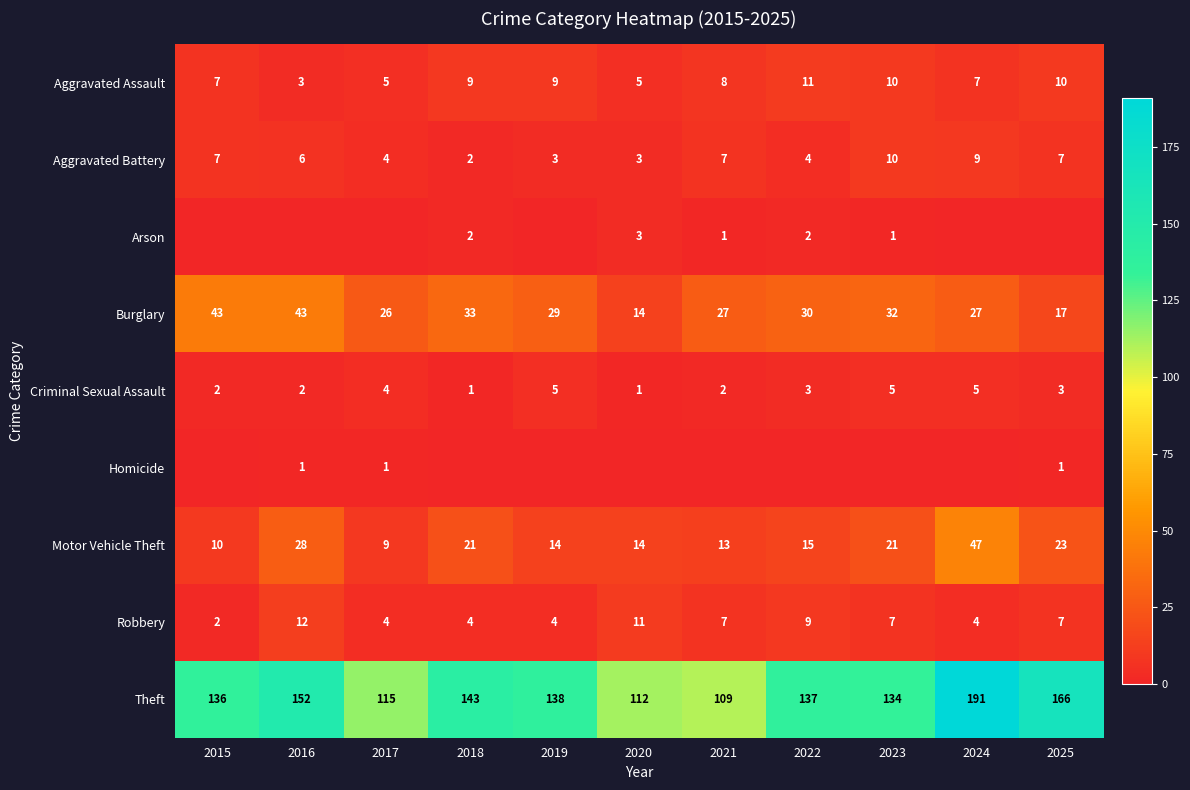

What is the difference between the Burglary values at 2023 and 2021?

5